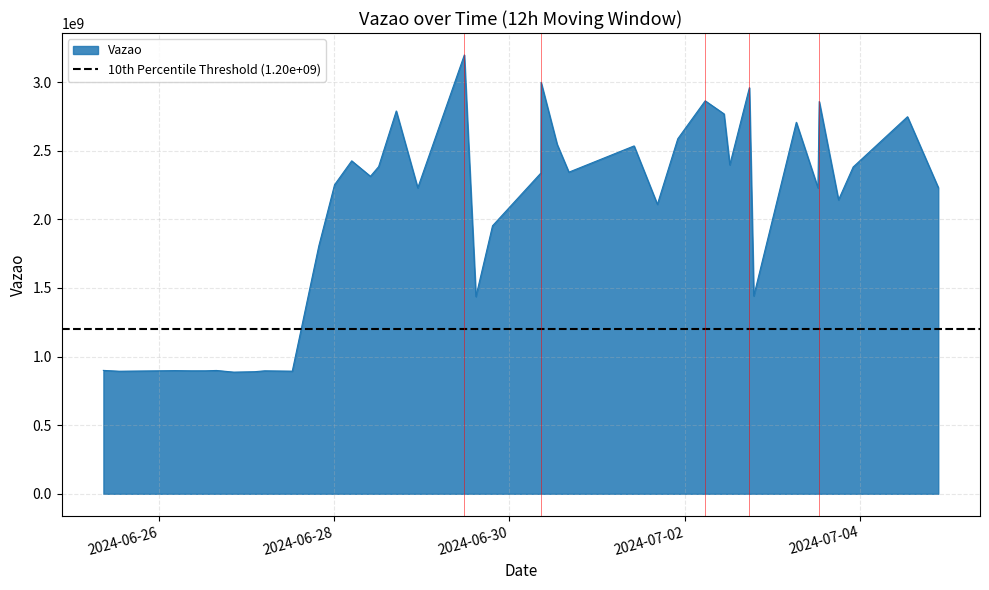

At which category does the chart reach its peak across all series?

2024-06-29 11:38:22